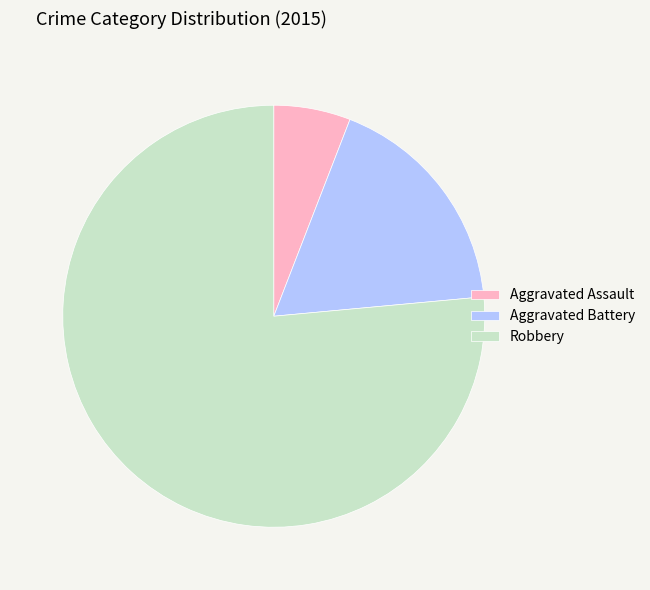

True or false: Robbery accounts for 70% of the total.

False